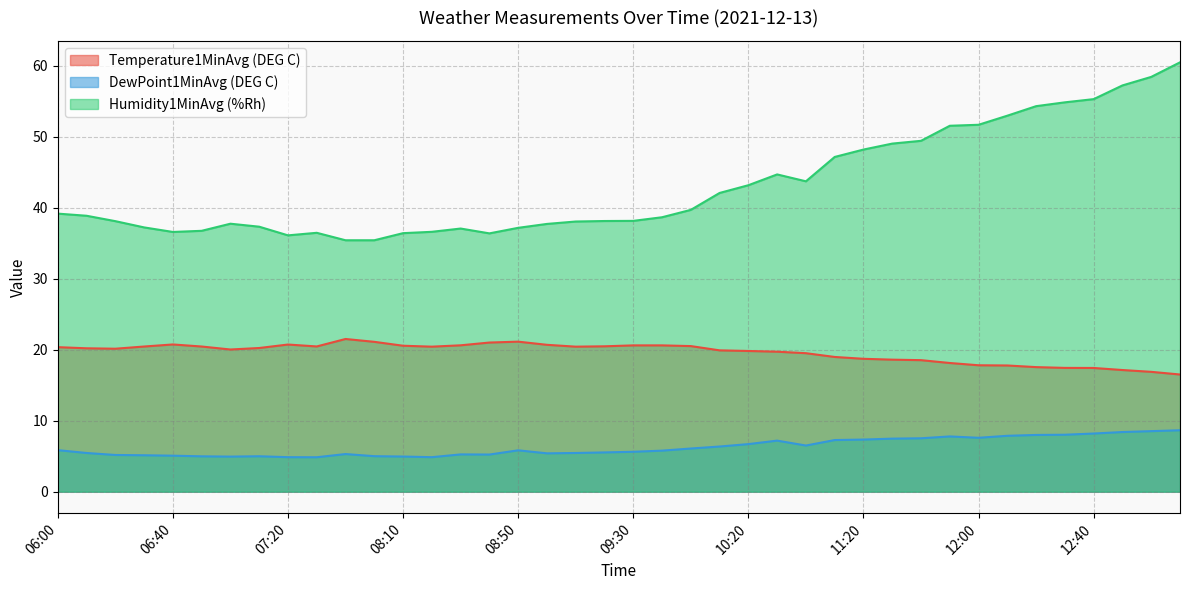

Reading left to right, extract all data points from this chart.

Temperature1MinAvg (DEG C): 06:00=20.4	06:10=20.2	06:20=20.1	06:30=20.4	06:40=20.7	06:50=20.4	07:00=20.0	07:10=20.2	07:20=20.7	07:30=20.4	07:50=21.5	08:00=21.1	08:10=20.6	08:20=20.4	08:30=20.6	08:40=21.0	08:50=21.1	09:00=20.7	09:10=20.4	09:20=20.5	09:30=20.6	09:40=20.6	09:50=20.5	10:10=19.9	10:20=19.8	10:30=19.7	10:50=19.5	11:10=19.0	11:20=18.7	11:30=18.6	11:40=18.5	11:50=18.1	12:00=17.8	12:10=17.8	12:20=17.5	12:30=17.4	12:40=17.4	12:50=17.1	13:00=16.9	13:10=16.5
DewPoint1MinAvg (DEG C): 06:00=5.8	06:10=5.5	06:20=5.2	06:30=5.1	06:40=5.1	06:50=5.0	07:00=4.9	07:10=5.0	07:20=4.9	07:30=4.8	07:50=5.3	08:00=5.0	08:10=5.0	08:20=4.9	08:30=5.2	08:40=5.2	08:50=5.8	09:00=5.4	09:10=5.5	09:20=5.5	09:30=5.6	09:40=5.8	09:50=6.1	10:10=6.4	10:20=6.7	10:30=7.2	10:50=6.5	11:10=7.3	11:20=7.3	11:30=7.5	11:40=7.5	11:50=7.8	12:00=7.6	12:10=7.9	12:20=8.0	12:30=8.0	12:40=8.2	12:50=8.4	13:00=8.5	13:10=8.7
Humidity1MinAvg (%Rh): 06:00=39.1	06:10=38.9	06:20=38.1	06:30=37.2	06:40=36.6	06:50=36.7	07:00=37.7	07:10=37.3	07:20=36.1	07:30=36.5	07:50=35.4	08:00=35.4	08:10=36.4	08:20=36.6	08:30=37.0	08:40=36.4	08:50=37.1	09:00=37.7	09:10=38.0	09:20=38.1	09:30=38.1	09:40=38.6	09:50=39.7	10:10=42.1	10:20=43.1	10:30=44.7	10:50=43.7	11:10=47.1	11:20=48.2	11:30=49.0	11:40=49.4	11:50=51.5	12:00=51.7	12:10=52.9	12:20=54.3	12:30=54.8	12:40=55.3	12:50=57.2	13:00=58.4	13:10=60.5